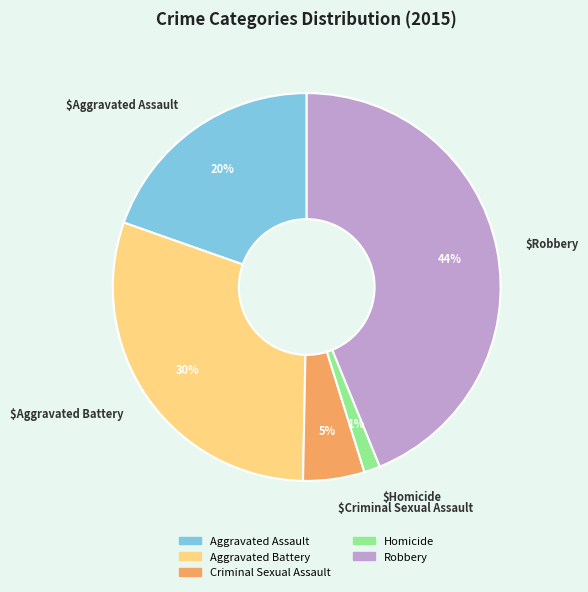

To the nearest percent, what is the combined percentage of Homicide and Aggravated Assault?

21%